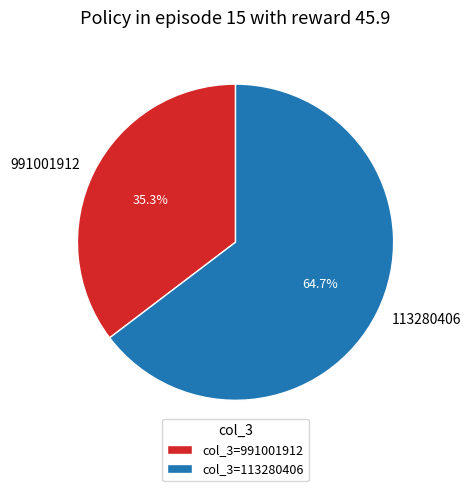

To the nearest percent, what is the difference between the largest and smallest slice percentages?

29%